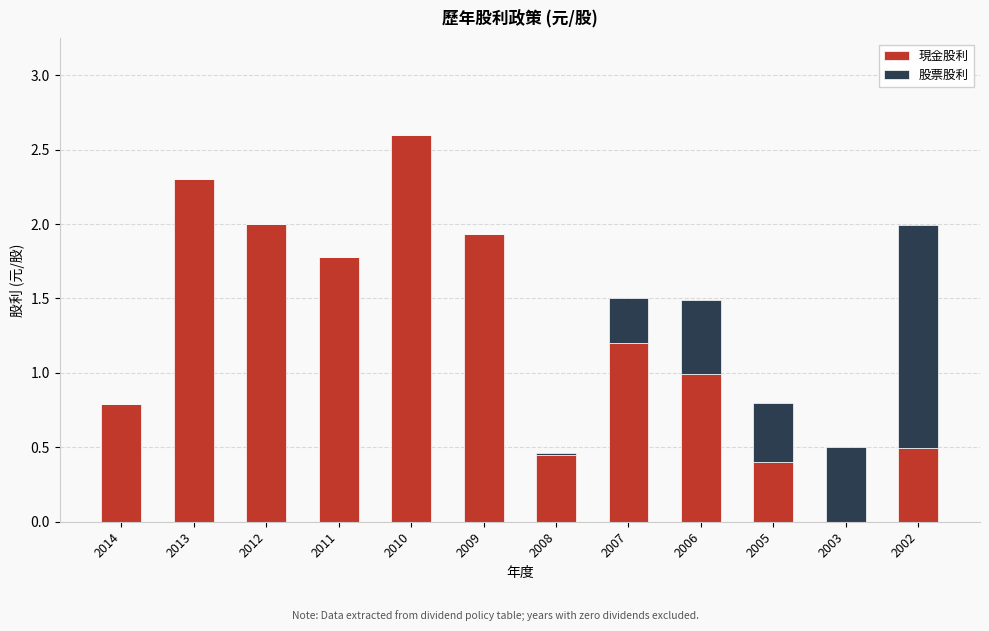

True or false: 現金股利 has a value of 0.5 at 2008.

True